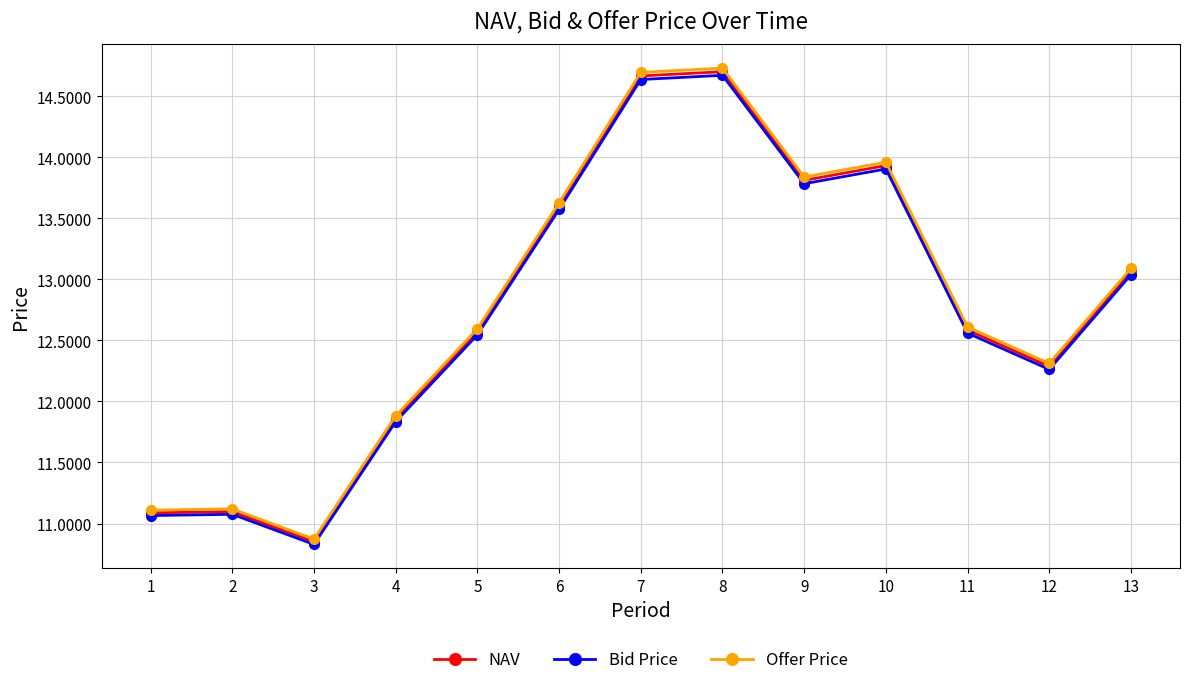

Which series changed the most between 4 and 12?

Offer Price